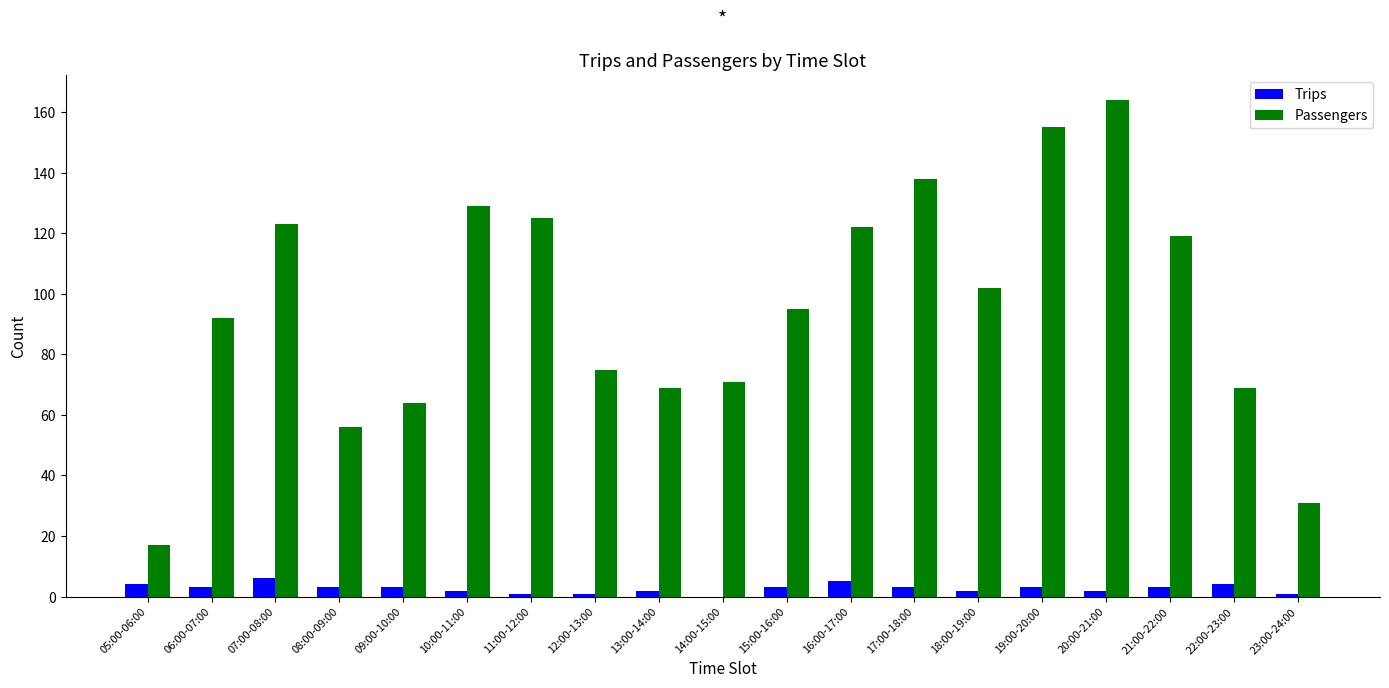

What is the sum of all Trips values?

51